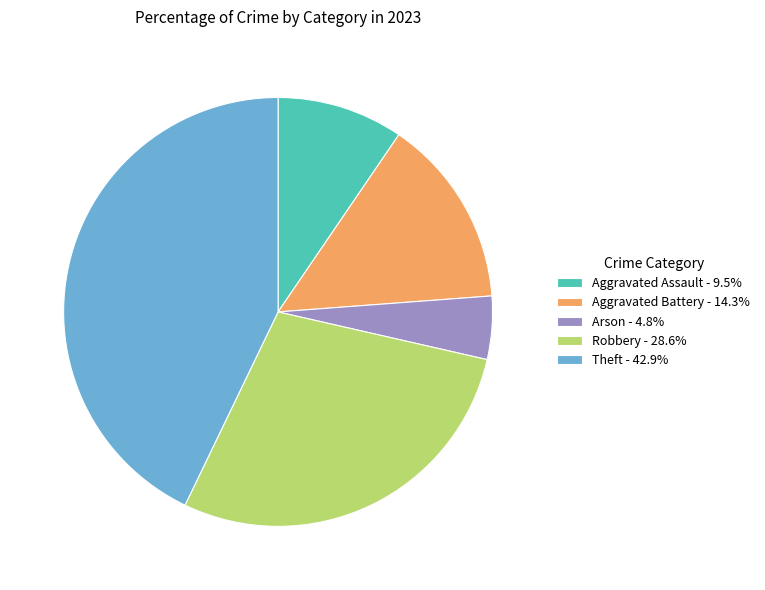

Is the sum of Aggravated Battery - 14.3% and Theft - 42.9% greater than half?

Yes